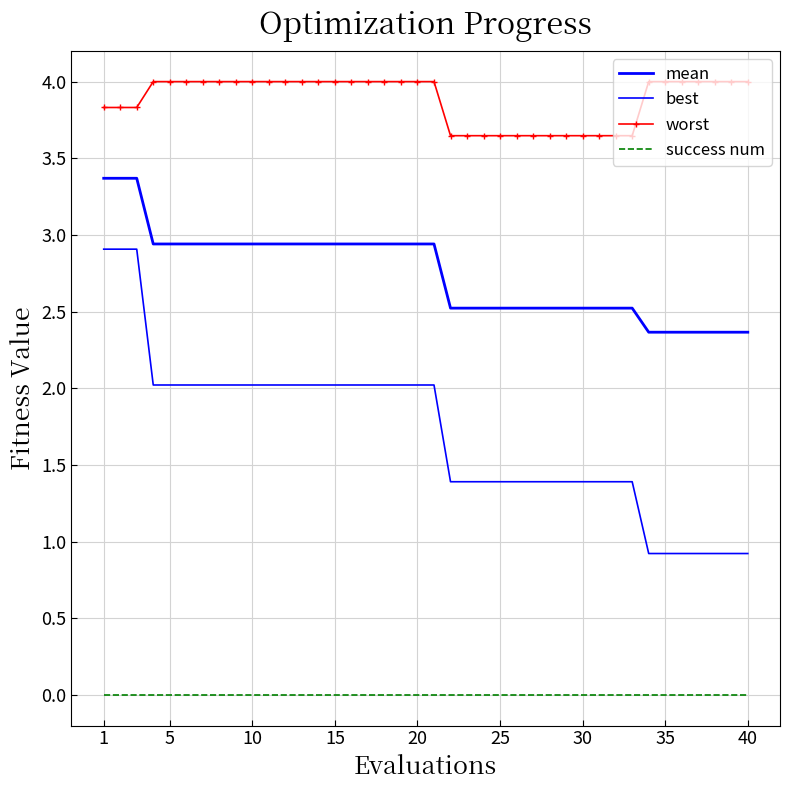

Rank the series by their maximum value, from lowest to highest.

success num, best, mean, worst